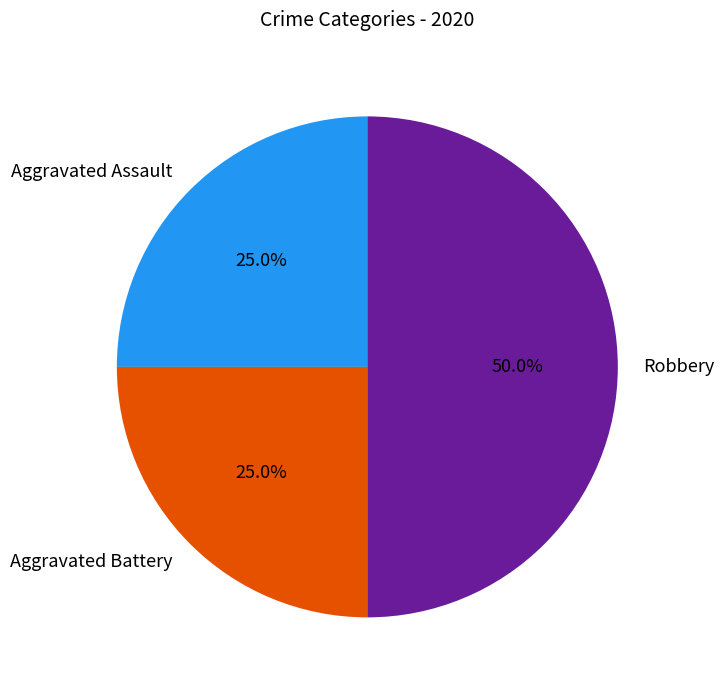

What is the ratio of the value at Aggravated Battery to the value at Aggravated Assault?

1.0